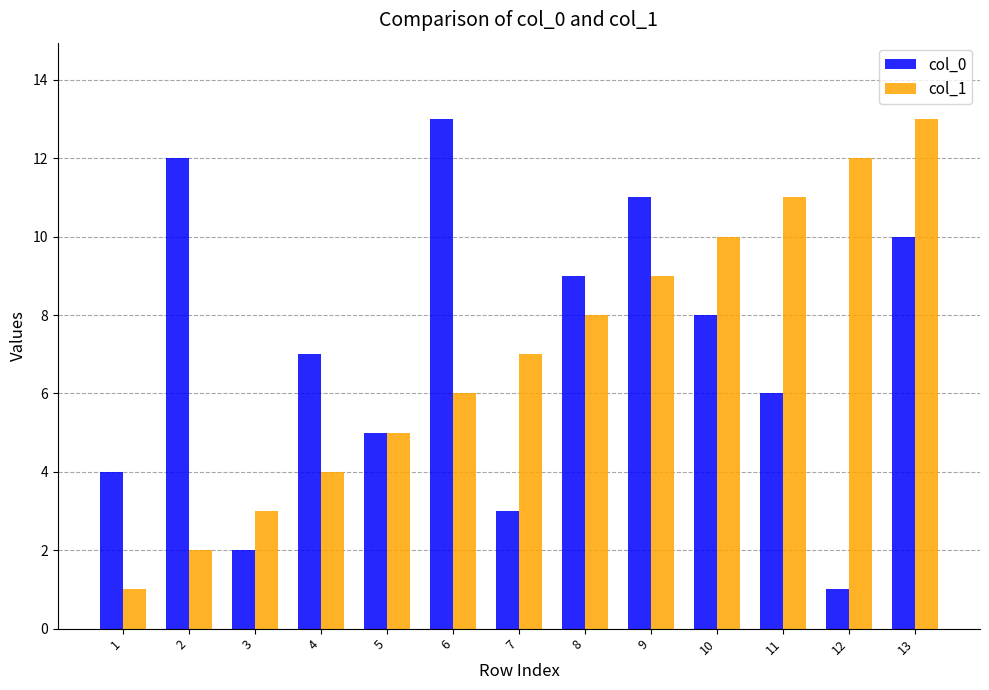

Is the value of col_0 at 11 greater than the value of col_1 at 8?

No